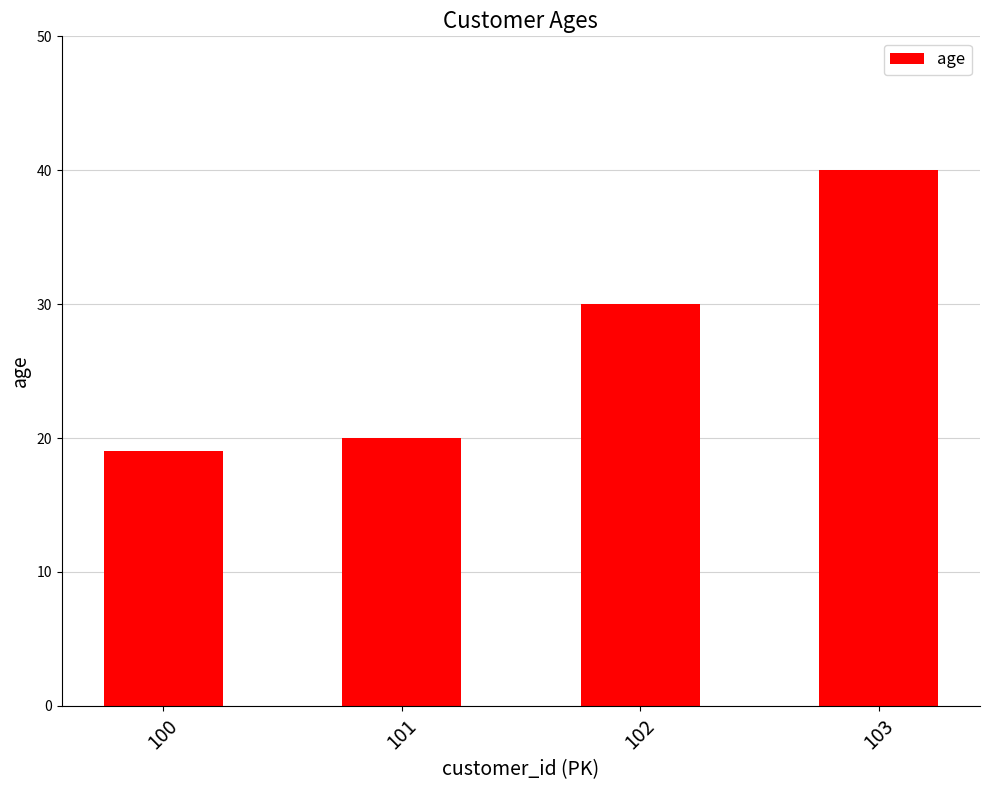

Reading left to right, extract all data points from this chart.

100=19	101=20	102=30	103=40